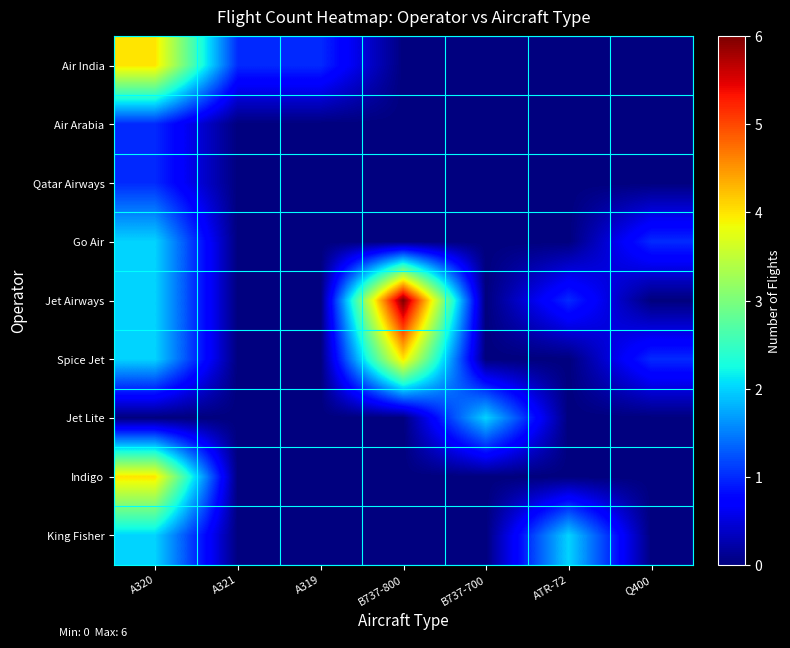

Which series has the largest total across all categories?

Jet Airways